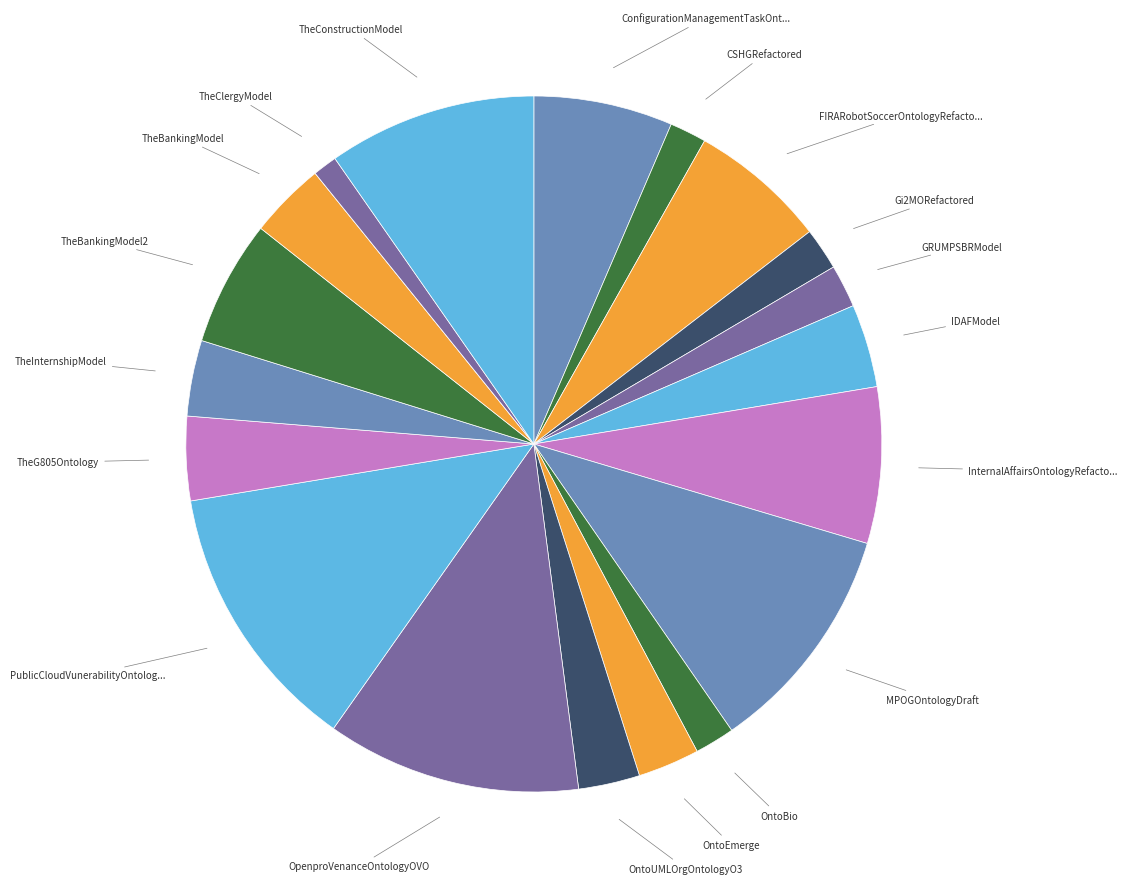

To the nearest percent, what is the average slice percentage?

5%